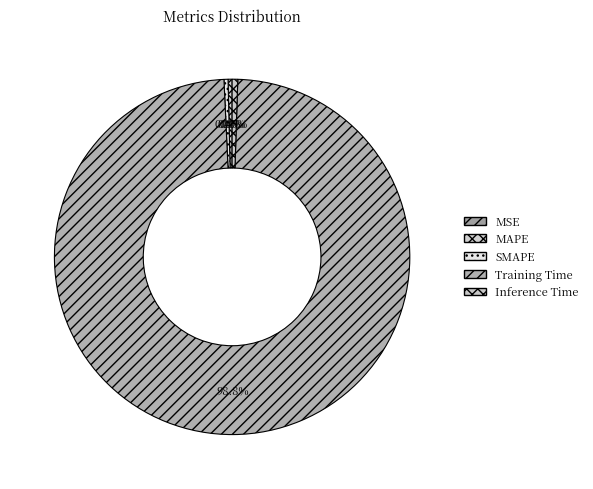

True or false: Inference Time accounts for 1% of the total.

True